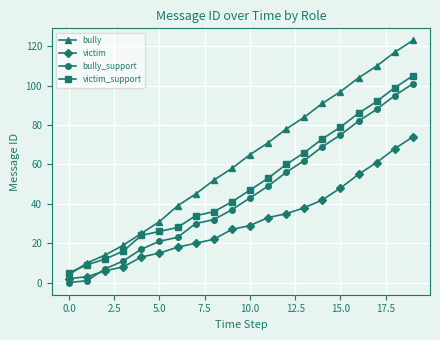

List the series in order of their peak value, lowest first.

victim, bully_support, victim_support, bully